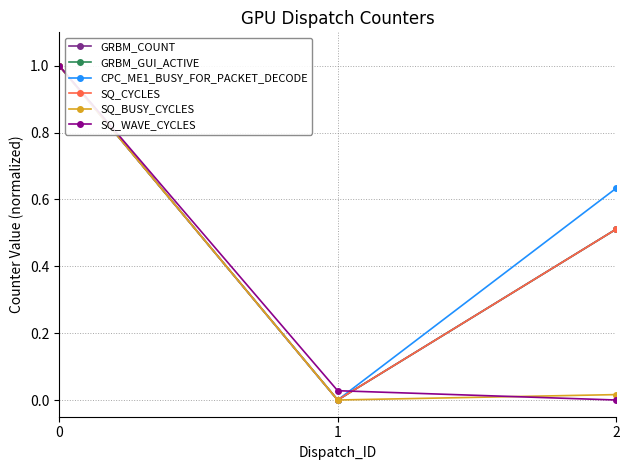

The SQ_BUSY_CYCLES series shows 0.0 at 2. True or false?

True